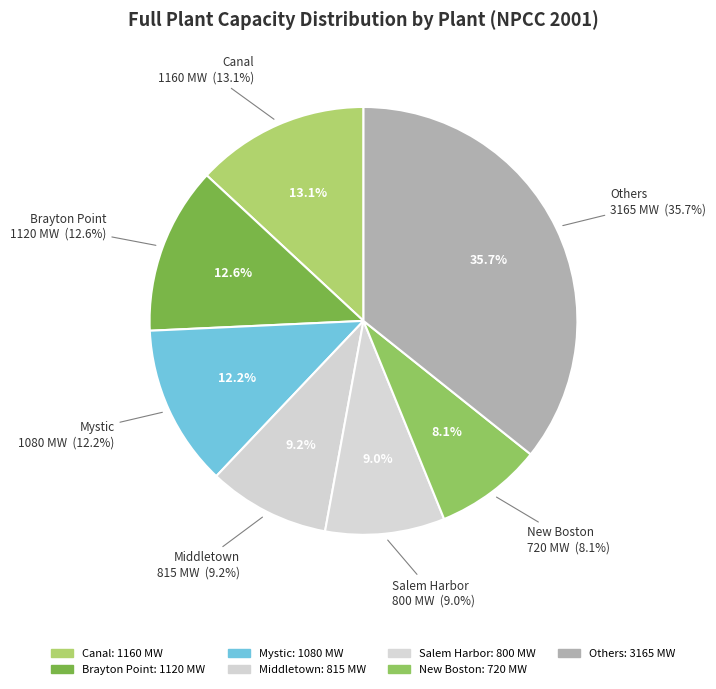

True or false: Brayton Point accounts for 13% of the total.

True